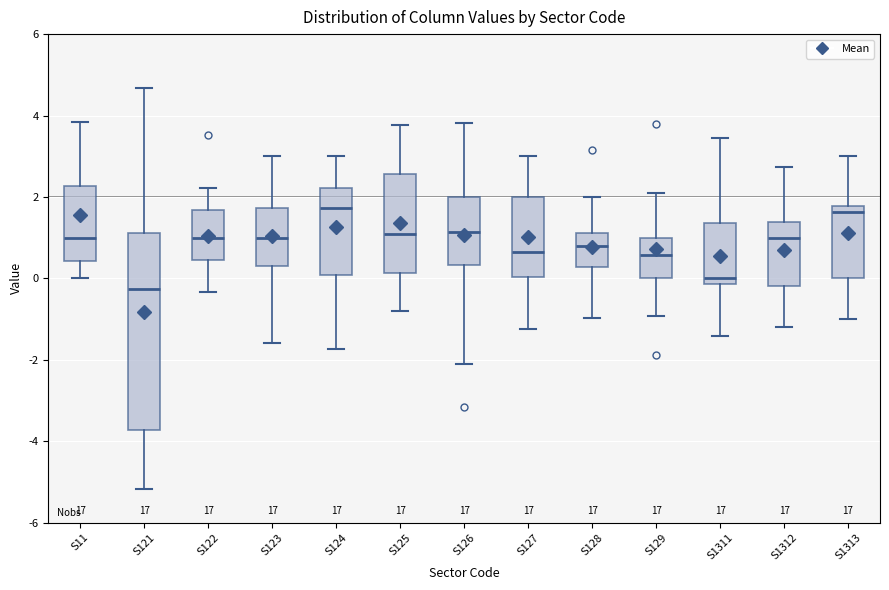

Reading left to right, transcribe this box plot: for each box, give where its median line is, the range the box spans, and where its two whiskers end, as read against the y-axis. The values are not printed on the chart, so give them approximately, as read against the axis.

S11: median 1.0, box 0.4 to 2.2, whiskers 0.0 to 3.8
S121: median -0.2, box -3.8 to 1.2, whiskers -5.2 to 4.6
S122: median 1.0, box 0.4 to 1.6, whiskers -0.4 to 2.2
S123: median 1.0, box 0.4 to 1.8, whiskers -1.6 to 3.0
S124: median 1.8, box 0.0 to 2.2, whiskers -1.8 to 3.0
S125: median 1.0, box 0.2 to 2.6, whiskers -0.8 to 3.8
S126: median 1.2, box 0.4 to 2.0, whiskers -2.2 to 3.8
S127: median 0.6, box 0.0 to 2.0, whiskers -1.2 to 3.0
S128: median 0.8, box 0.2 to 1.2, whiskers -1.0 to 2.0
S129: median 0.6, box 0.0 to 1.0, whiskers -1.0 to 2.0
S1311: median 0.0, box -0.2 to 1.4, whiskers -1.4 to 3.4
S1312: median 1.0, box -0.2 to 1.4, whiskers -1.2 to 2.8
S1313: median 1.6, box 0.0 to 1.8, whiskers -1.0 to 3.0